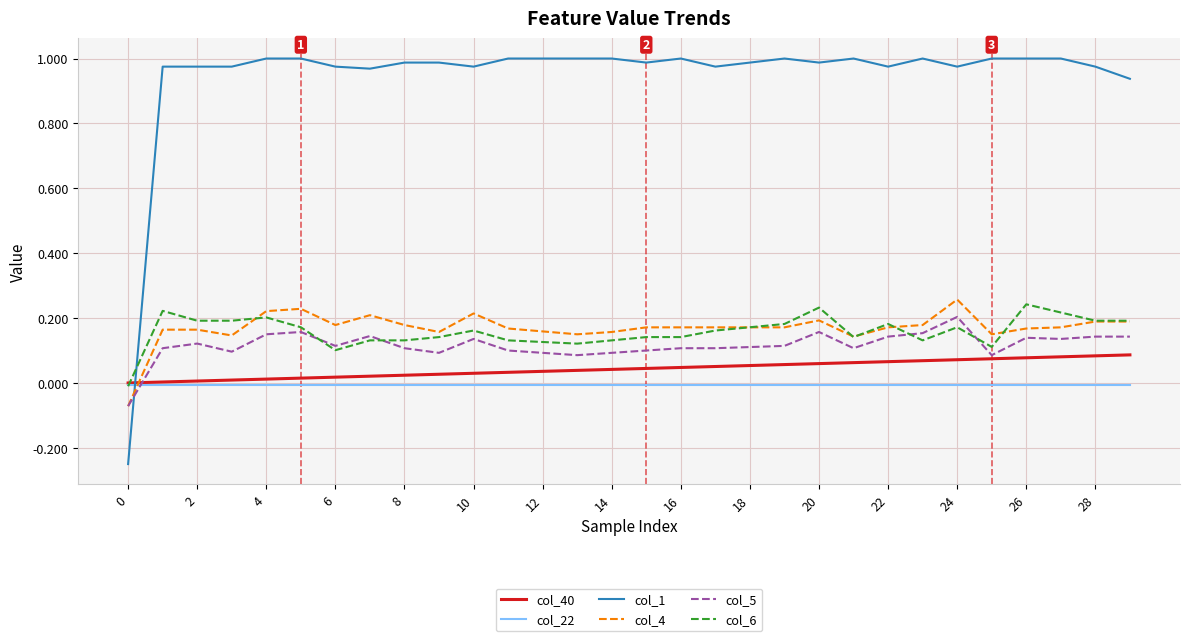

After their last crossing, which series has the higher values: col_6 or col_40?

col_6